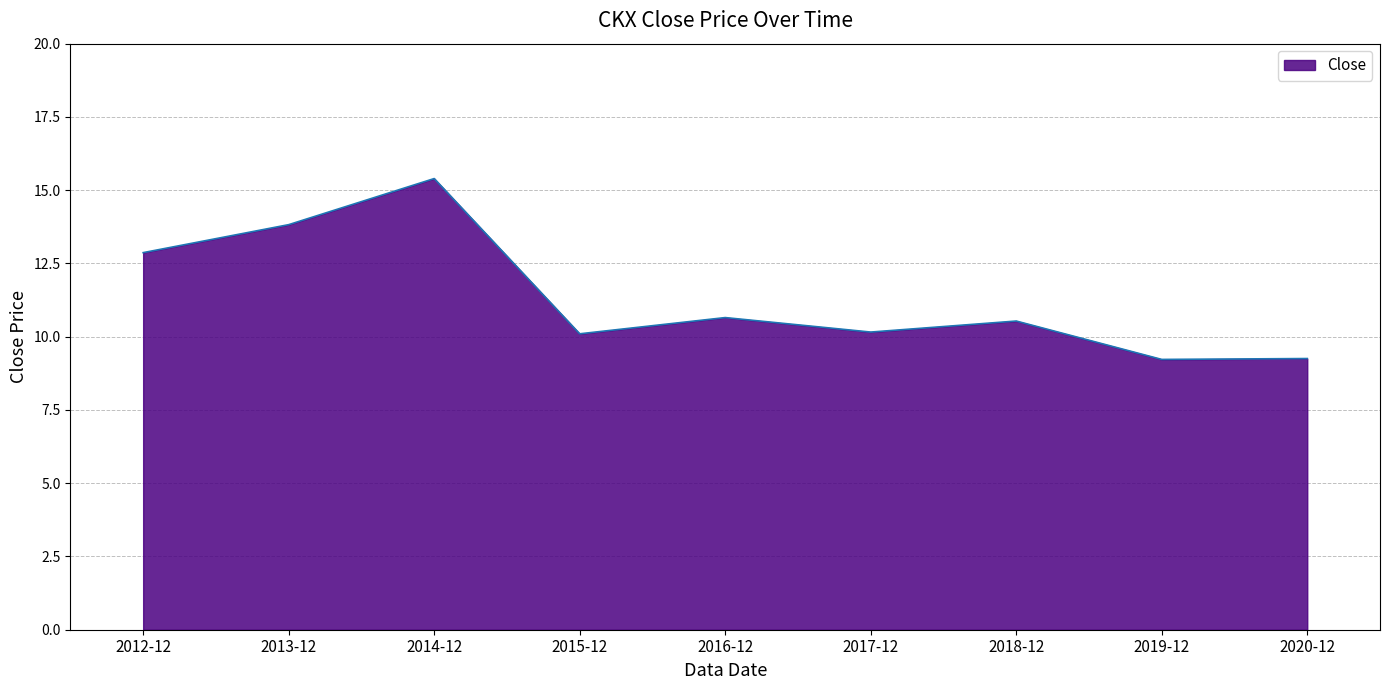

How many series are shown in this chart?

1